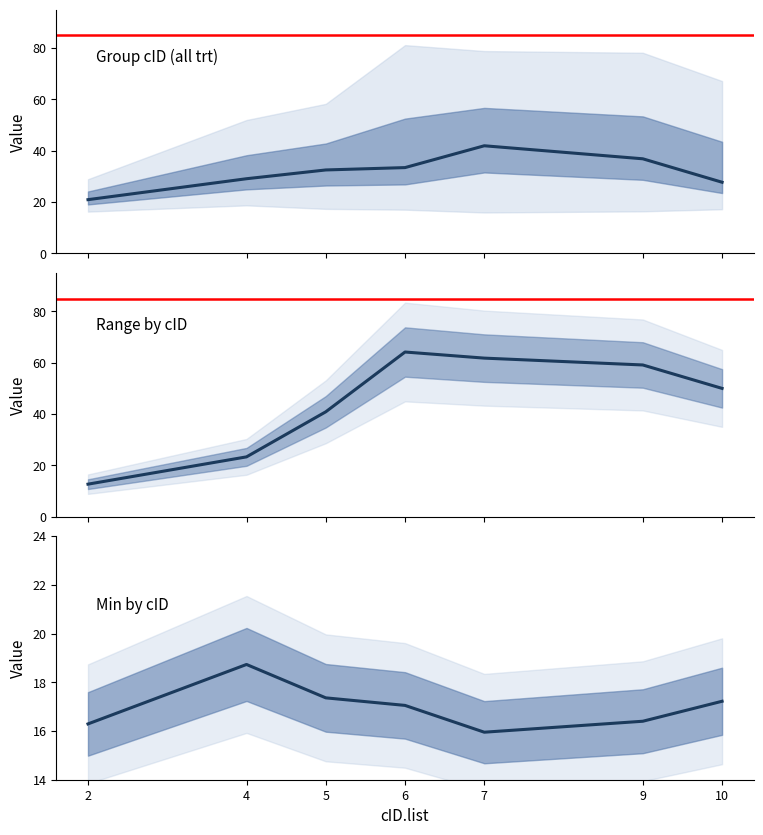

What is the approximate value of min at 7?

15.9